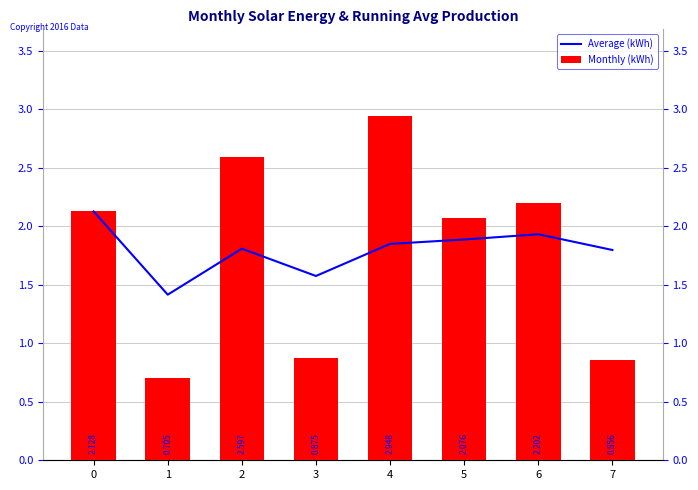

At how many categories does at least one series exceed 2?

5